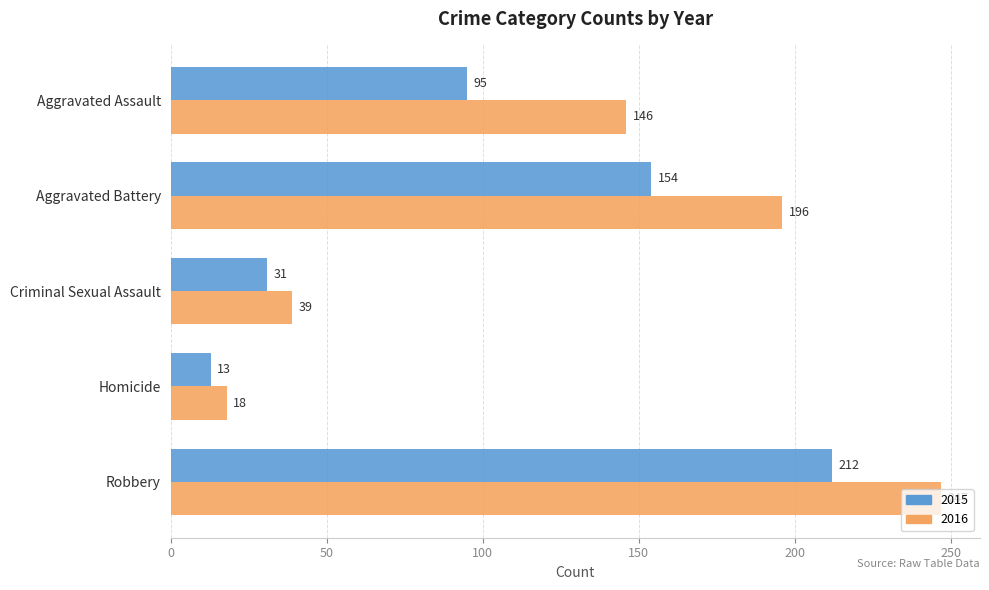

What is the maximum value for 2016?

247